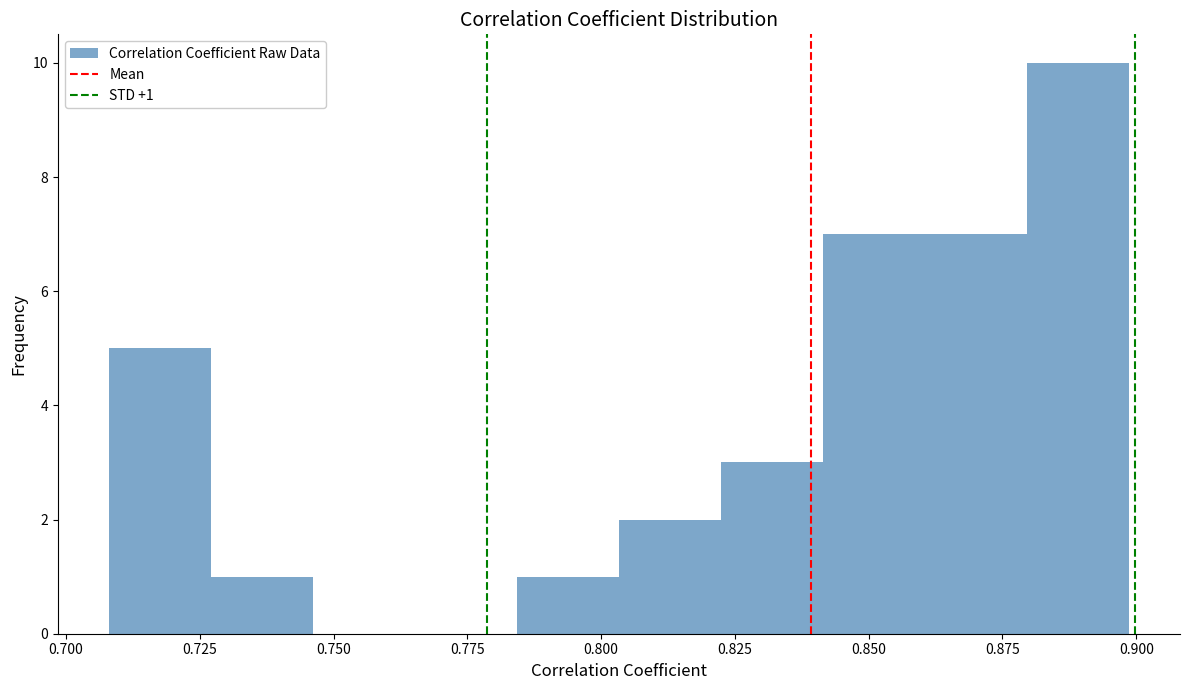

Read against the x-axis, roughly where is the centre of the tallest bar?

0.890